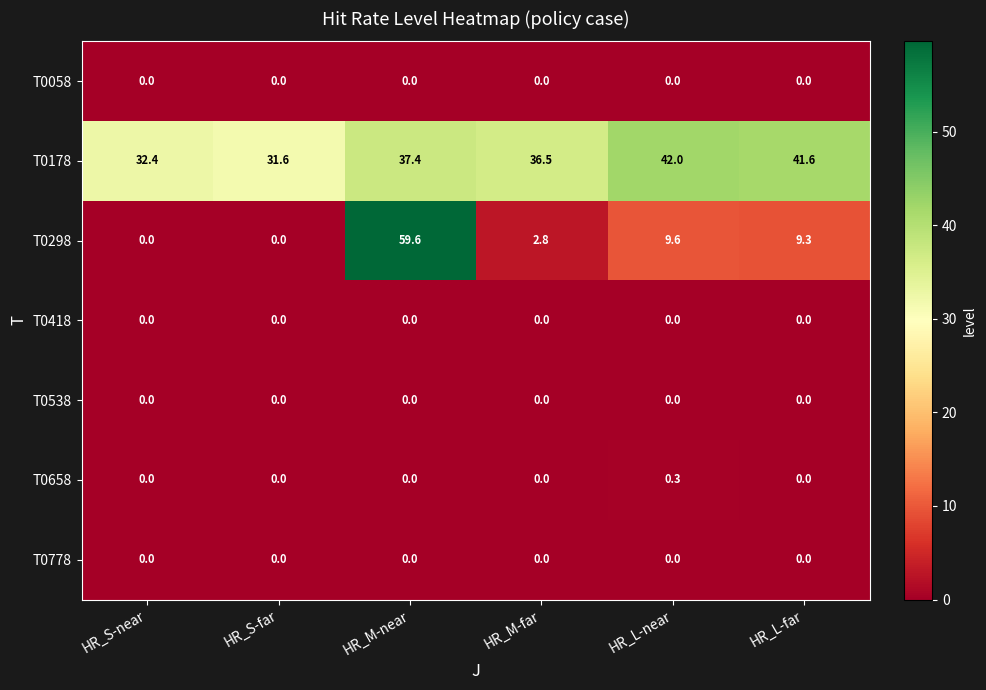

The value of T0658 at HR_M-near is 0.0. True or false?

True